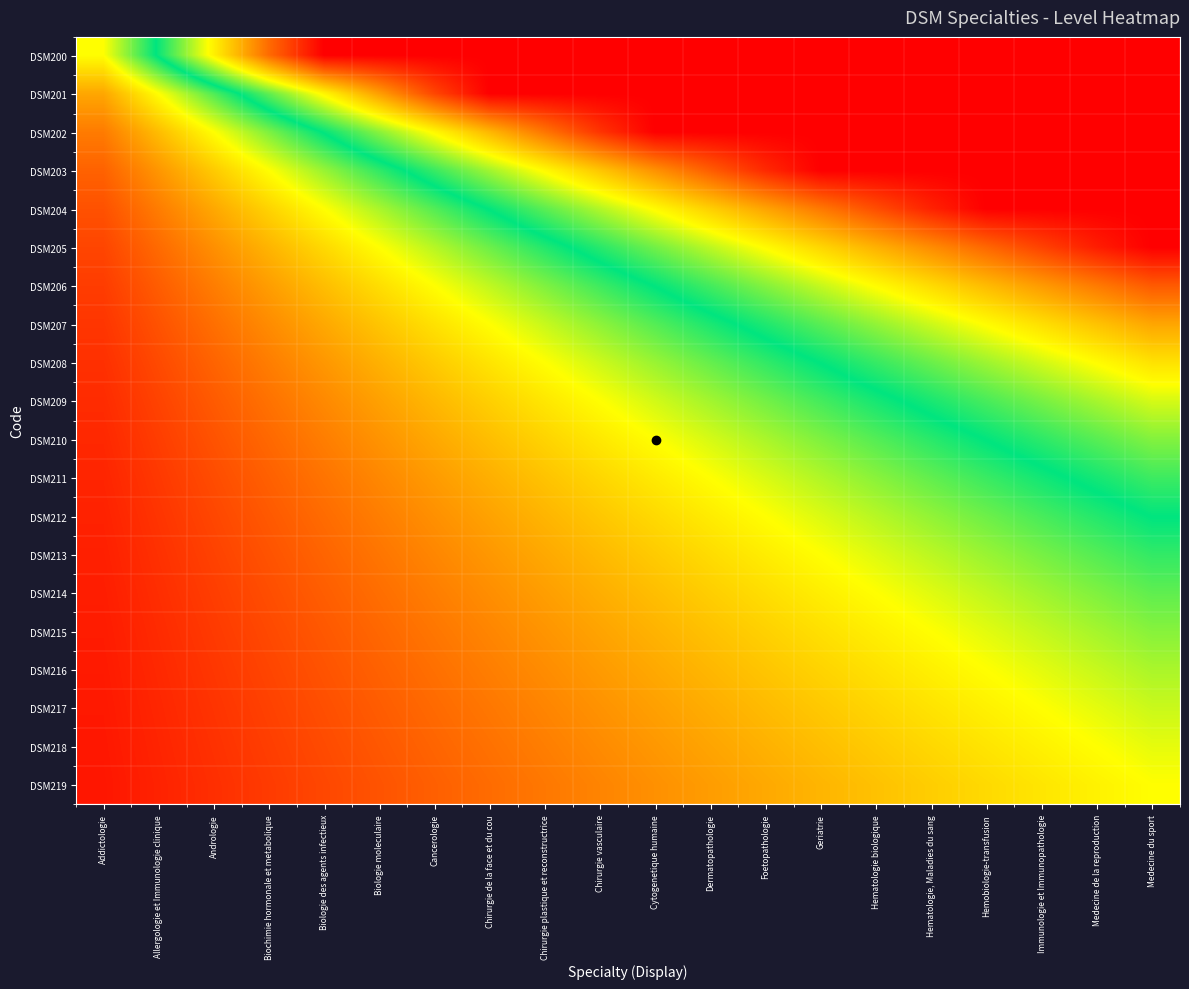

Count the number of categories in the chart.

20